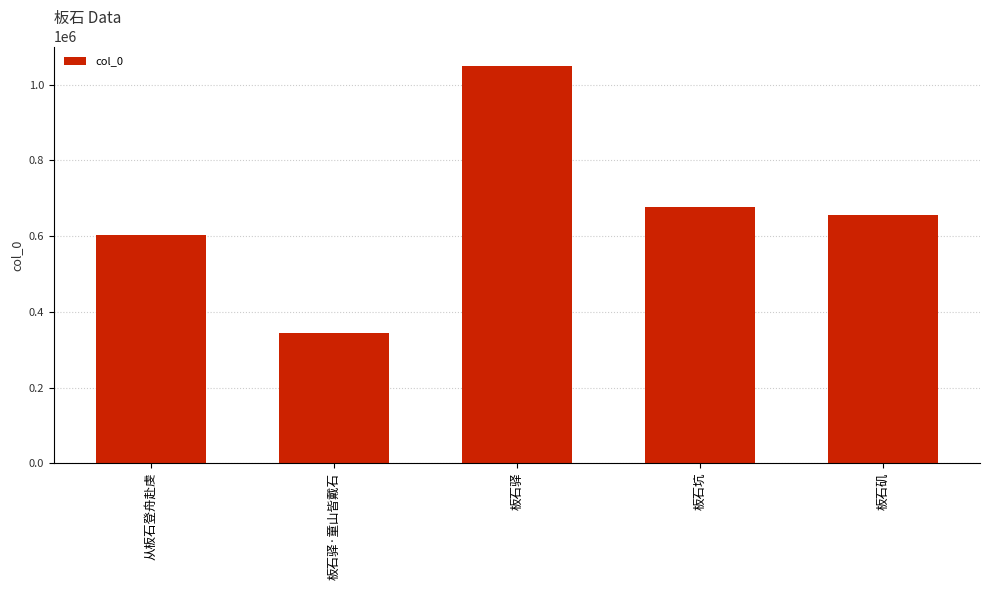

True or false: the data shows 323629 at 板石坑.

False